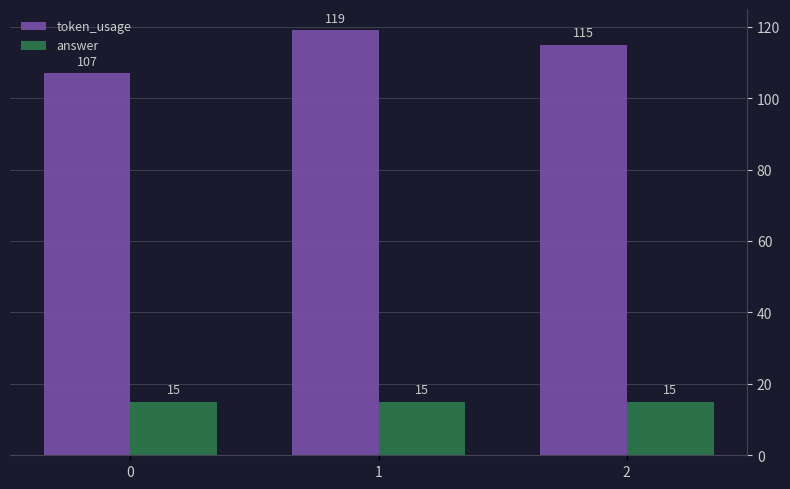

At which category does the chart reach its peak across all series?

1